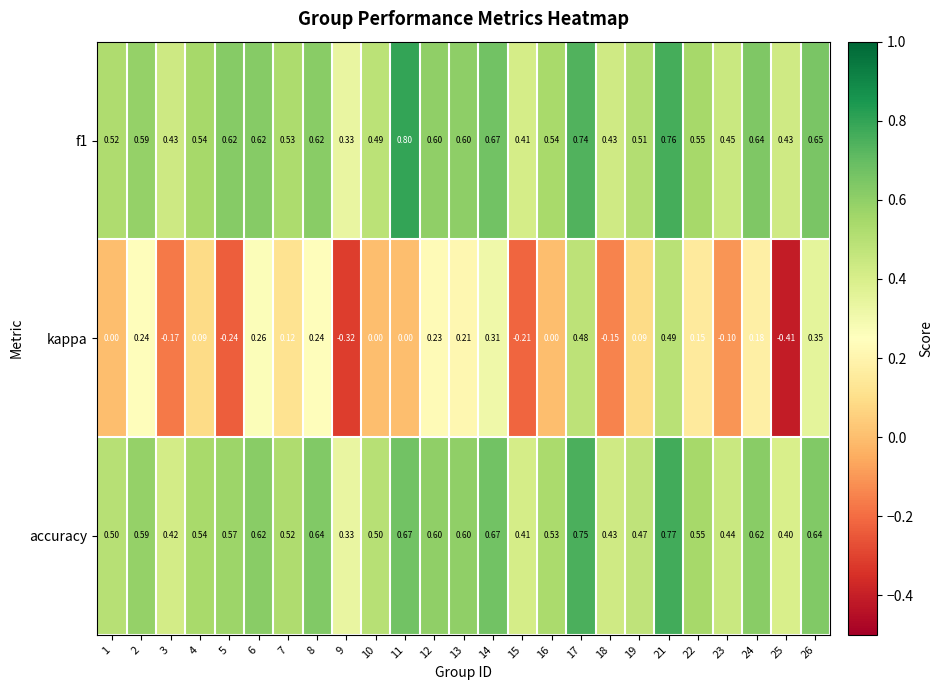

Which series has the widest spread of values?

kappa